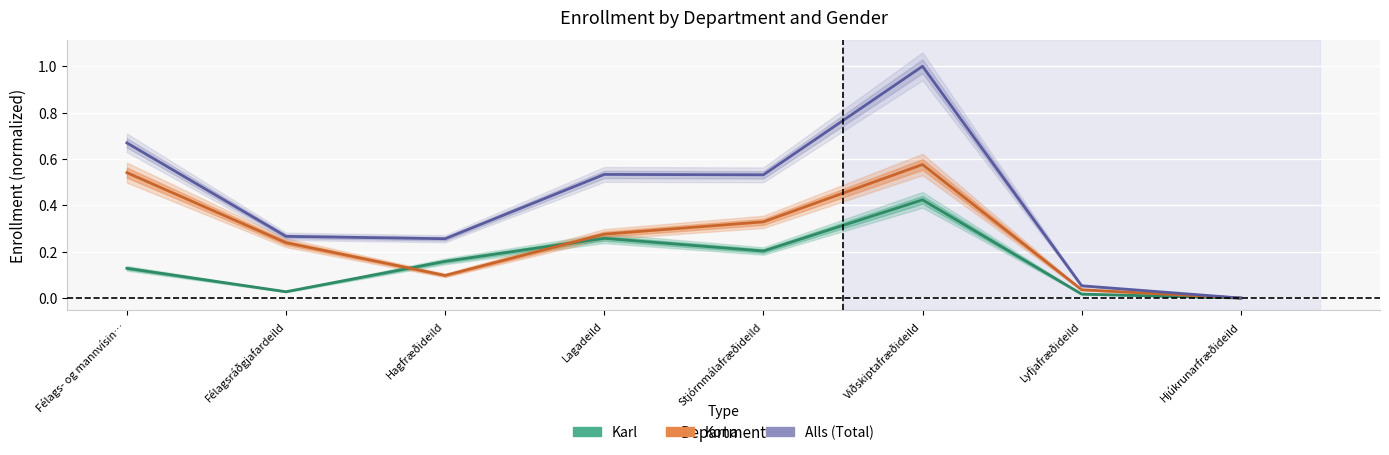

How many categories are shown in the chart?

8